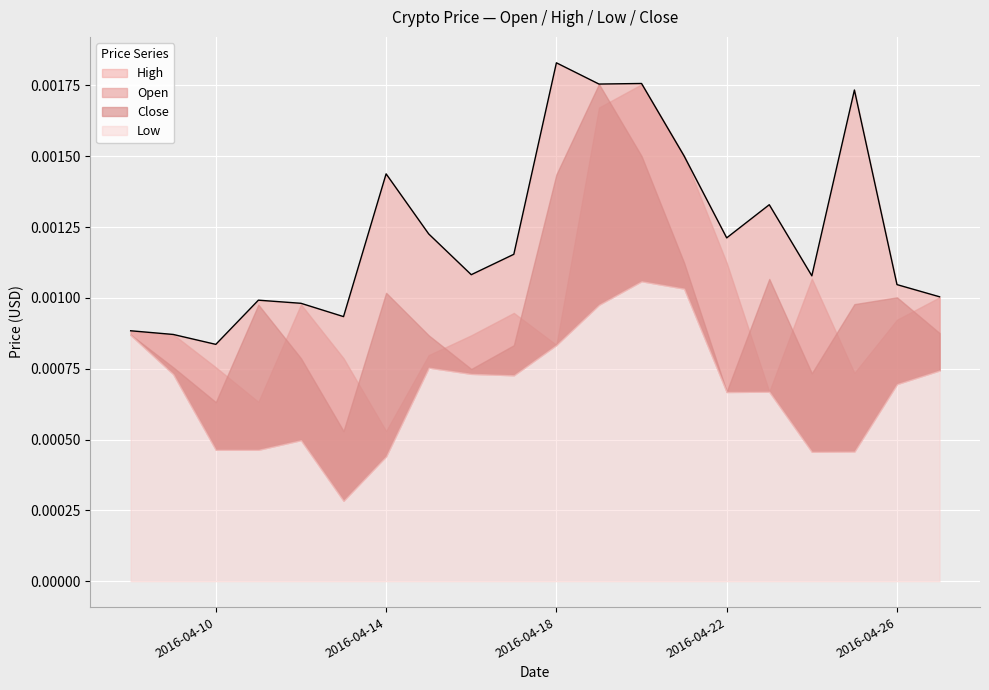

True or false: Close has more than 2 interior local peaks.

True